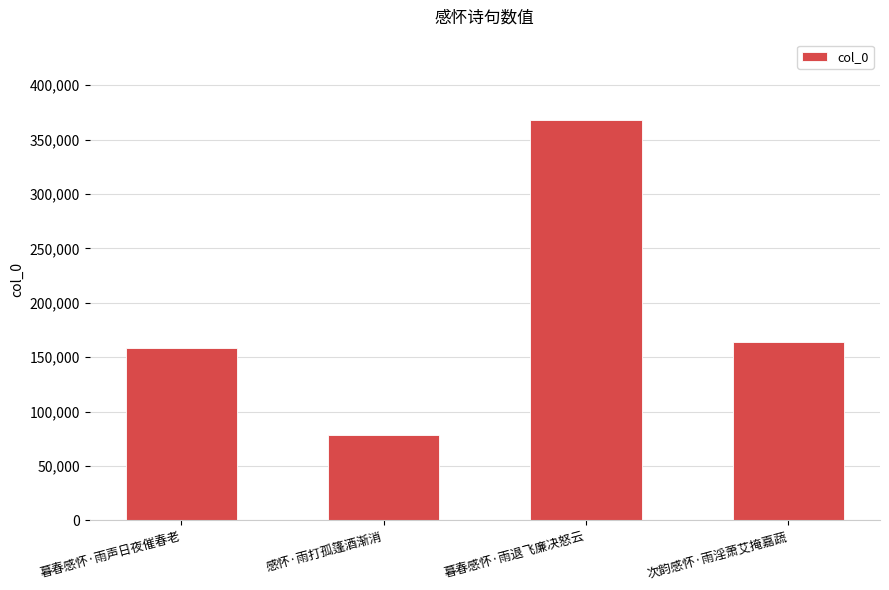

Rank the categories by value from highest to lowest.

暮春感怀·雨退飞廉决怒云, 次韵感怀·雨淫萧艾掩嘉蔬, 暮春感怀·雨声日夜催春老, 感怀·雨打孤篷酒渐消